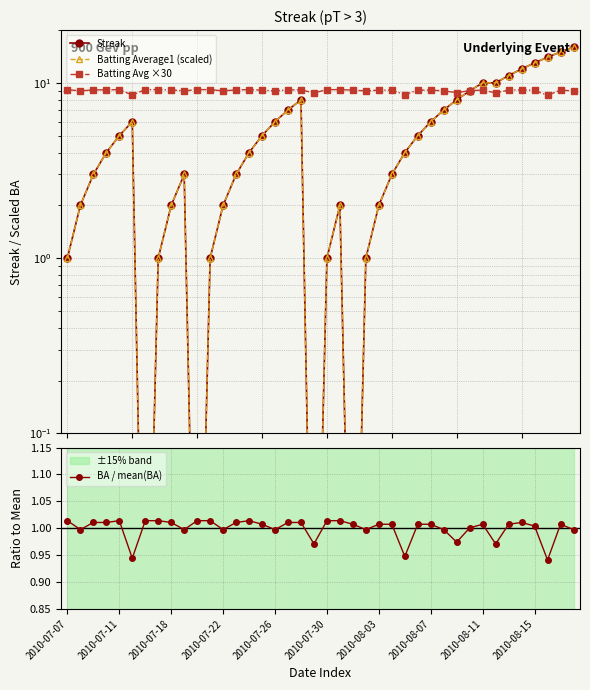

Is it true that BA / mean(BA) equals 0.5 at 2010-07-22?

False